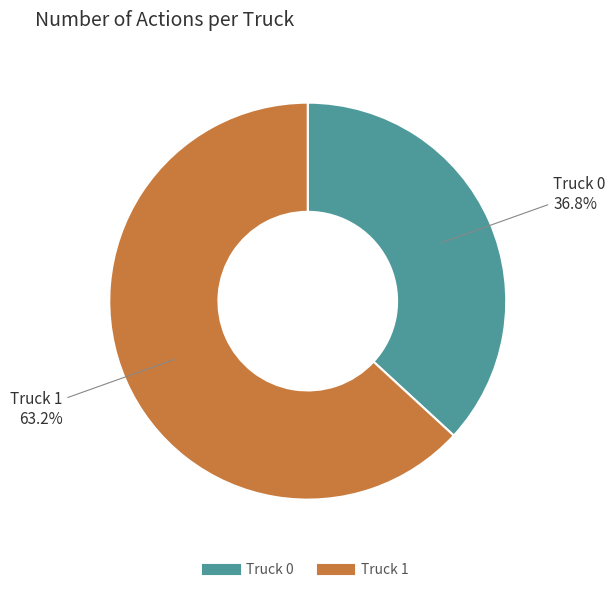

Which slice represents more than half of the pie?

Truck 1